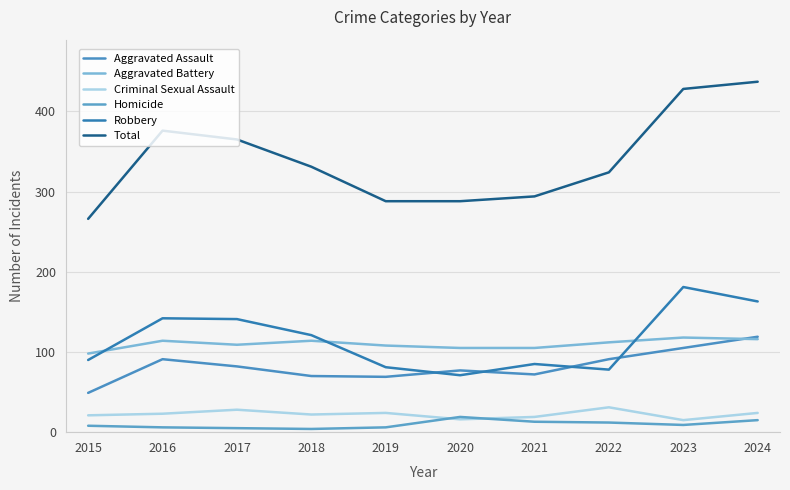

After their last crossing, which series has the higher values: Aggravated Battery or Robbery?

Robbery